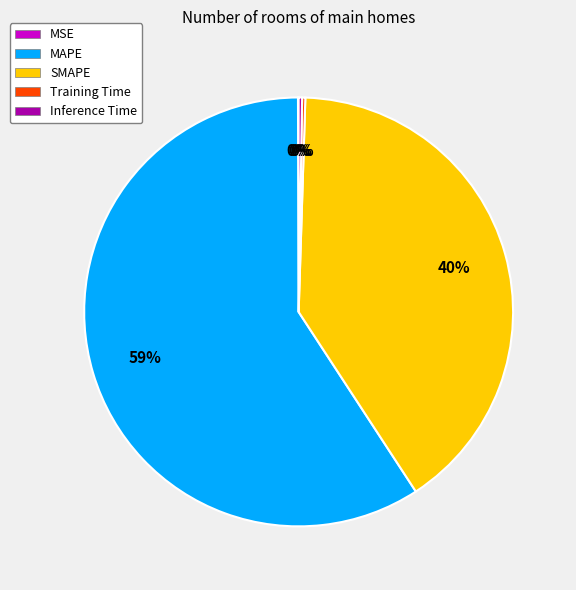

Is the sum of MAPE and SMAPE greater than half?

Yes